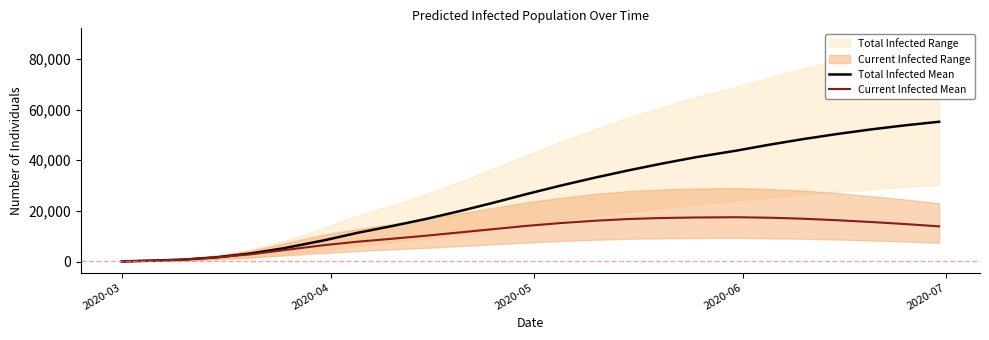

What is the minimum value shown in the chart?

67